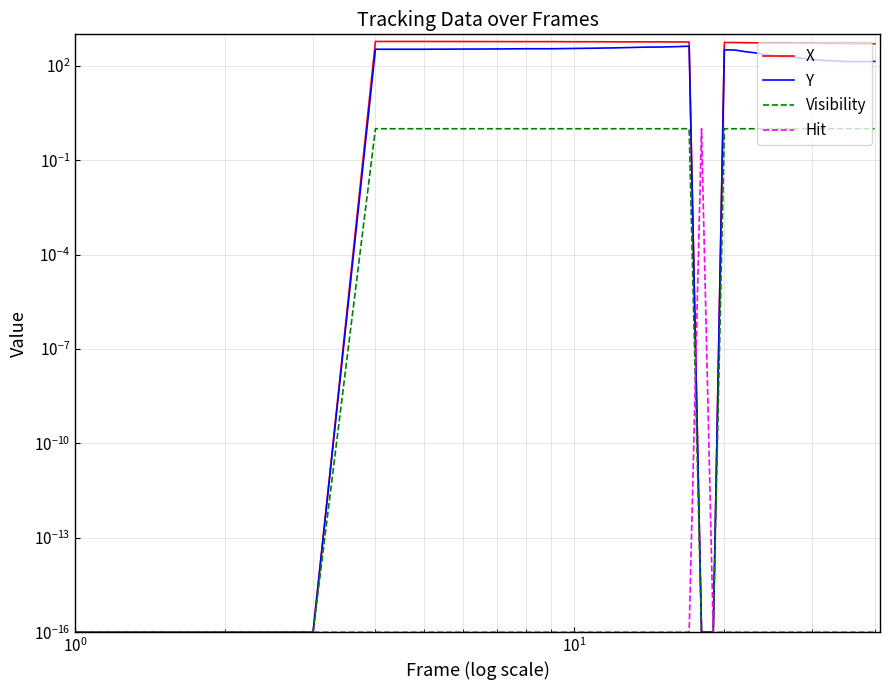

The value of Visibility at 20 is 0.5. True or false?

False